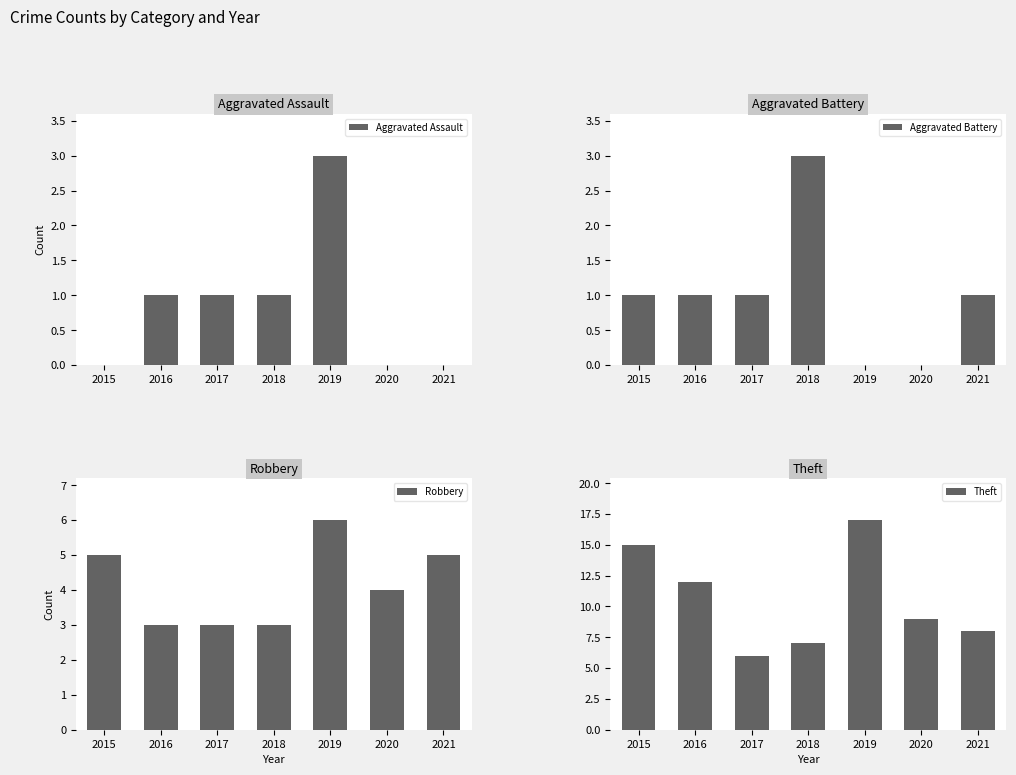

At which category is the sum across all series the highest?

2019